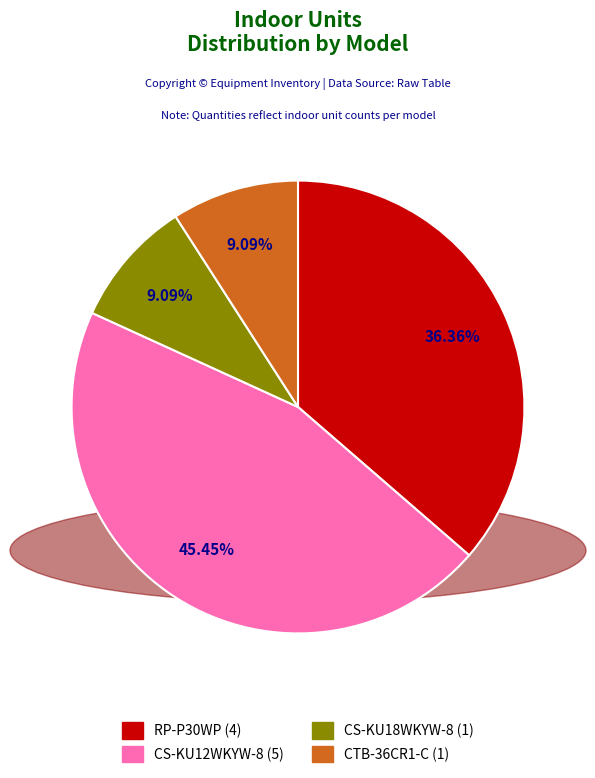

The CS-KU18WKYW-8 slice represents 9% of the pie. True or false?

True